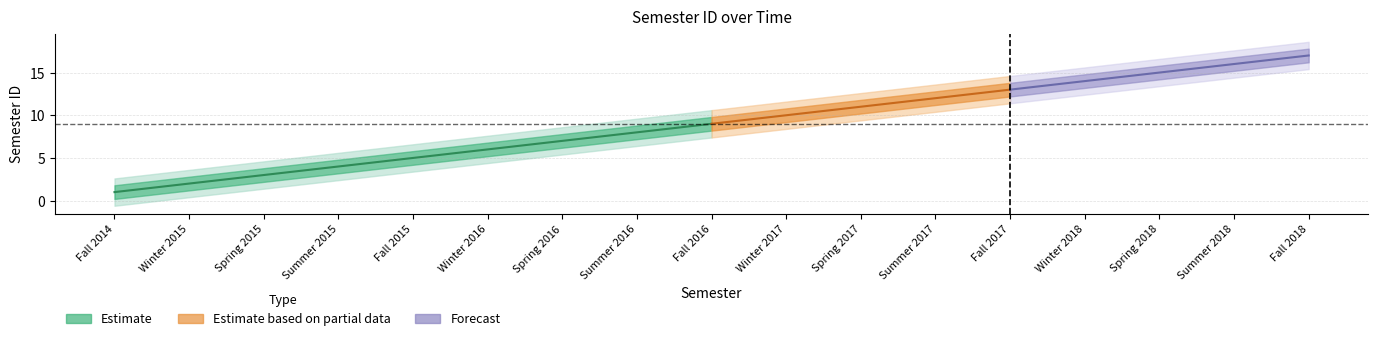

Reading left to right, what are all the values shown in this chart?

Fall 2014=1	Winter 2015=2	Spring 2015=3	Summer 2015=4	Fall 2015=5	Winter 2016=6	Spring 2016=7	Summer 2016=8	Fall 2016=9	Winter 2017=10	Spring 2017=11	Summer 2017=12	Fall 2017=13	Winter 2018=14	Spring 2018=15	Summer 2018=16	Fall 2018=17